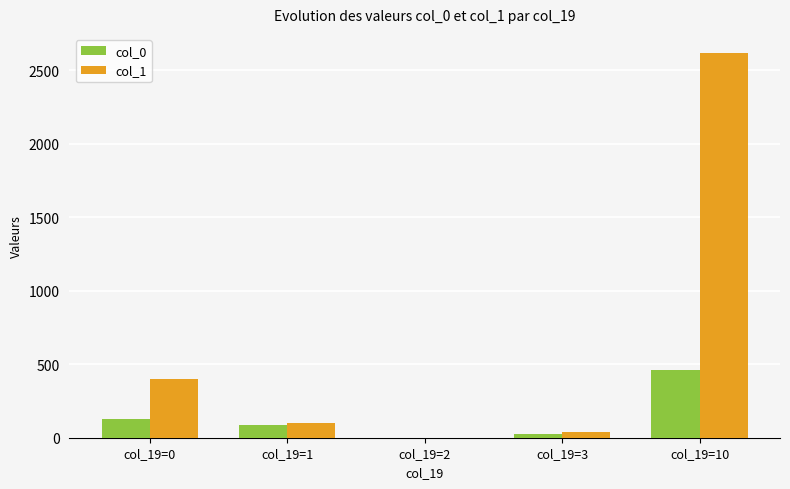

Are the bars horizontal?

No